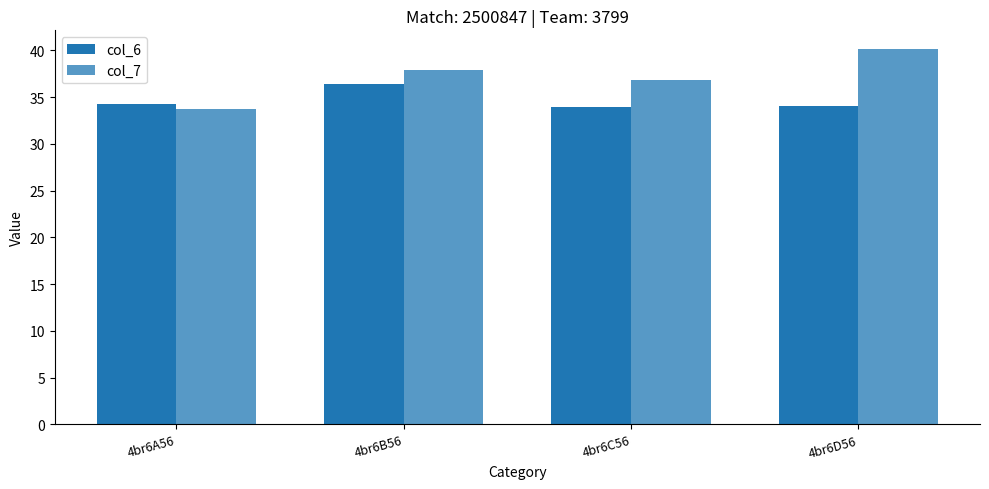

What is the difference between the second highest and minimum values in the col_6 series?

0.4